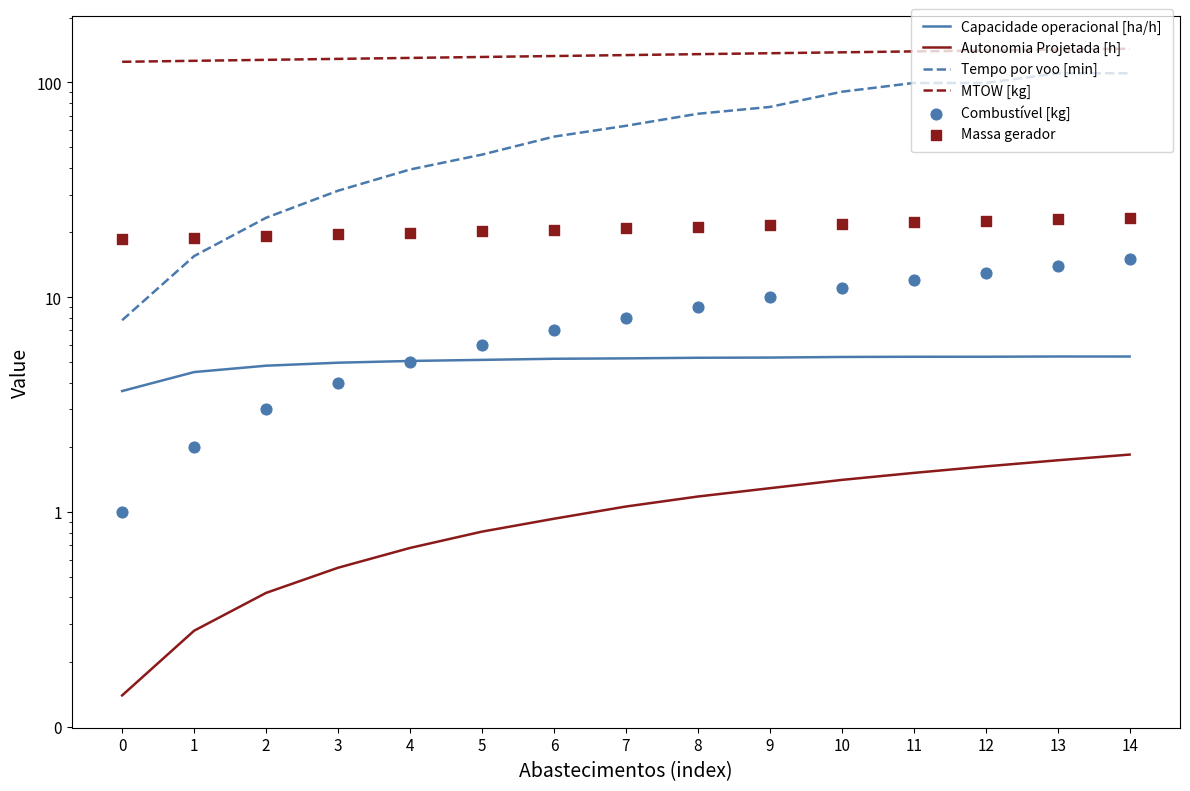

Which series reaches the maximum Y coordinate?

MTOW [kg]